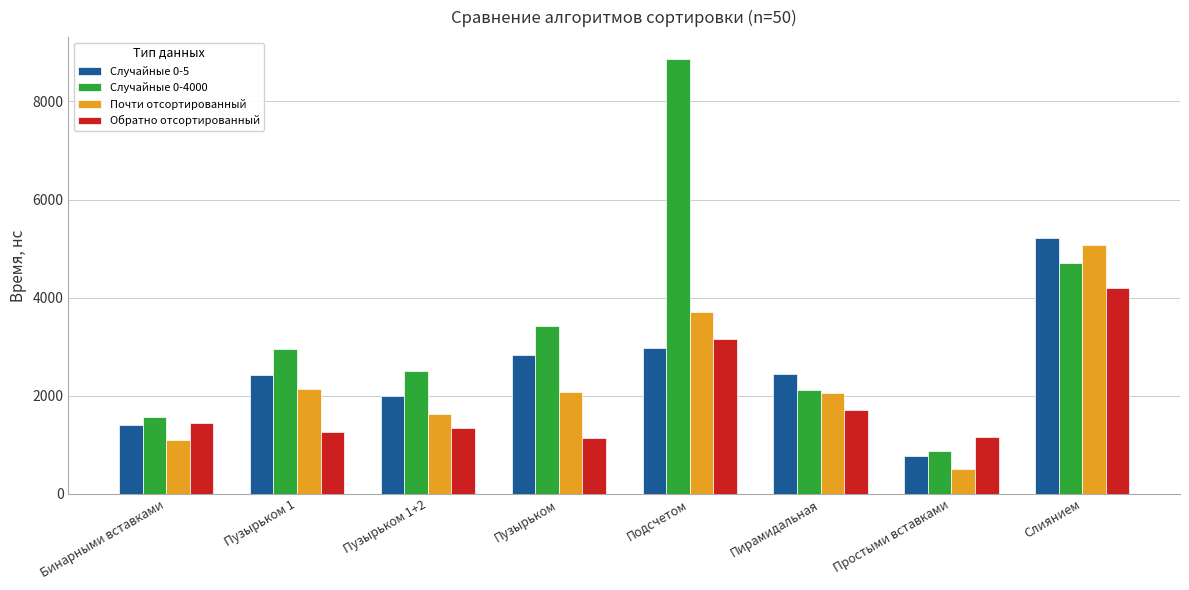

What is the value of the Случайные 0-4000 bar at the 1st from the left?

1565.4